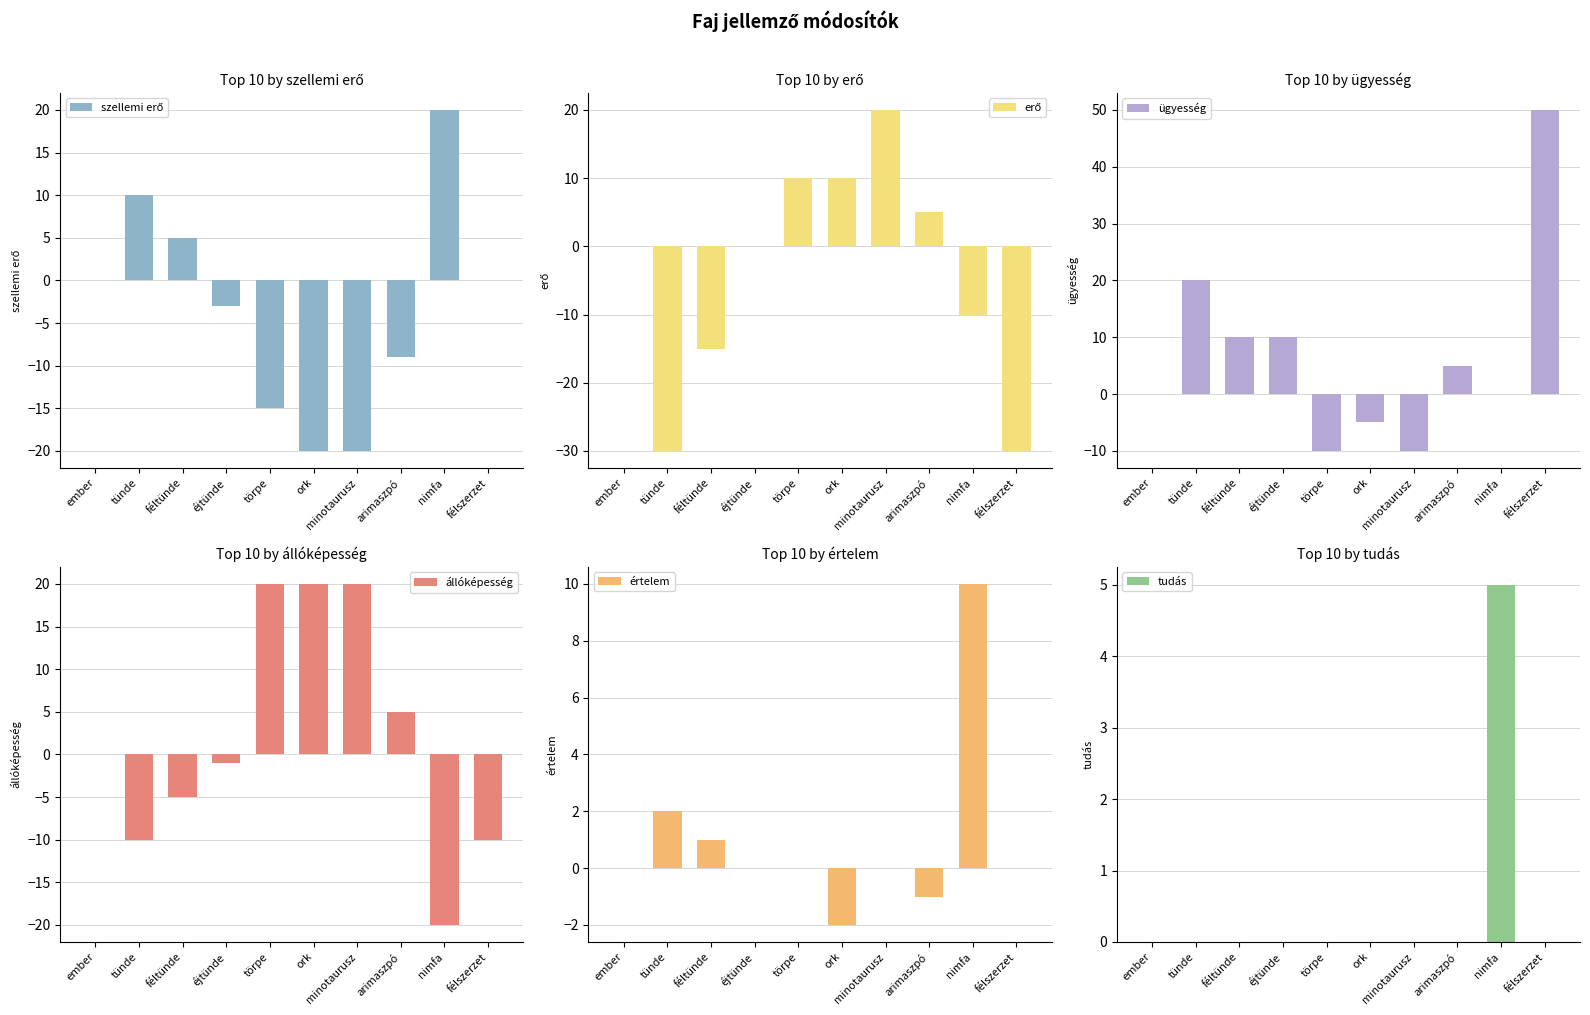

Reading right to left, list all the values displayed in this chart.

szellemi erő: 0	20	-9	-20	-20	-15	-3	5	10	0
erő: -30	-10	5	20	10	10	0	-15	-30	0
ügyesség: 50	0	5	-10	-5	-10	10	10	20	0
állóképesség: -10	-20	5	20	20	20	-1	-5	-10	0
értelem: 0	10	-1	0	-2	0	0	1	2	0
tudás: 0	5	0	0	0	0	0	0	0	0